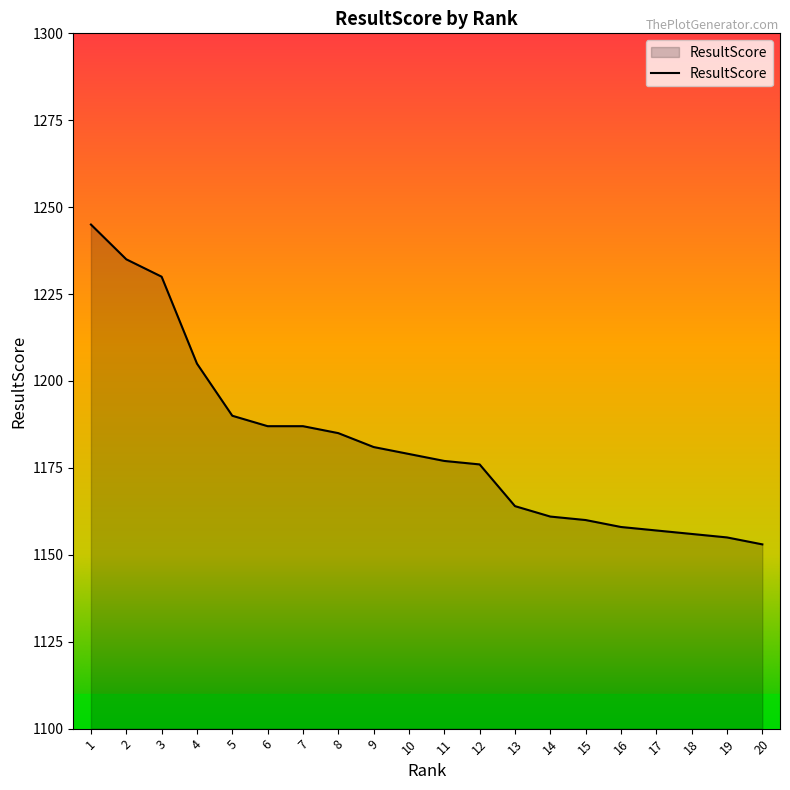

How many lines are shown in the chart?

1